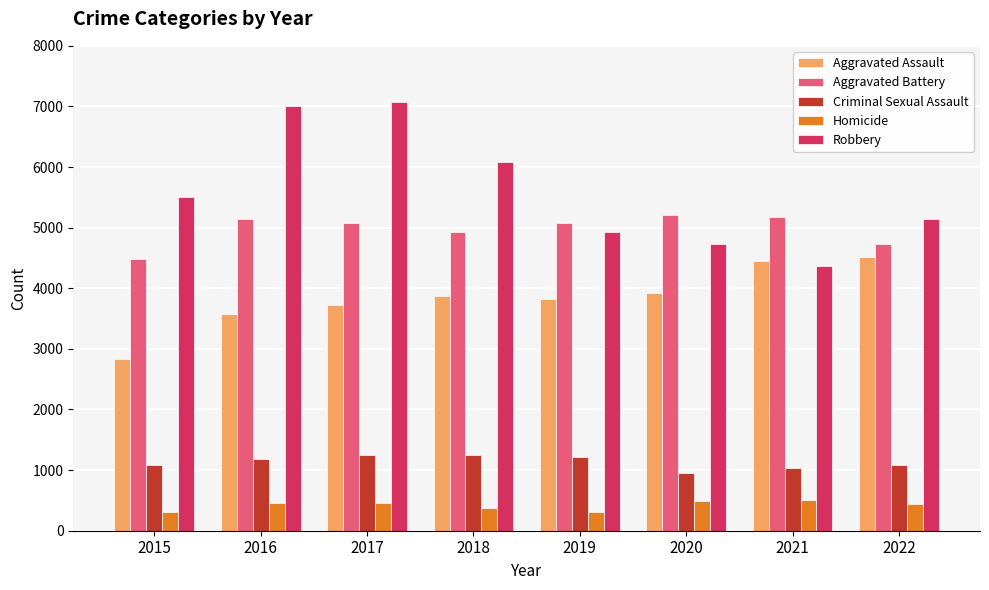

What is the average value of the Criminal Sexual Assault series?

1132